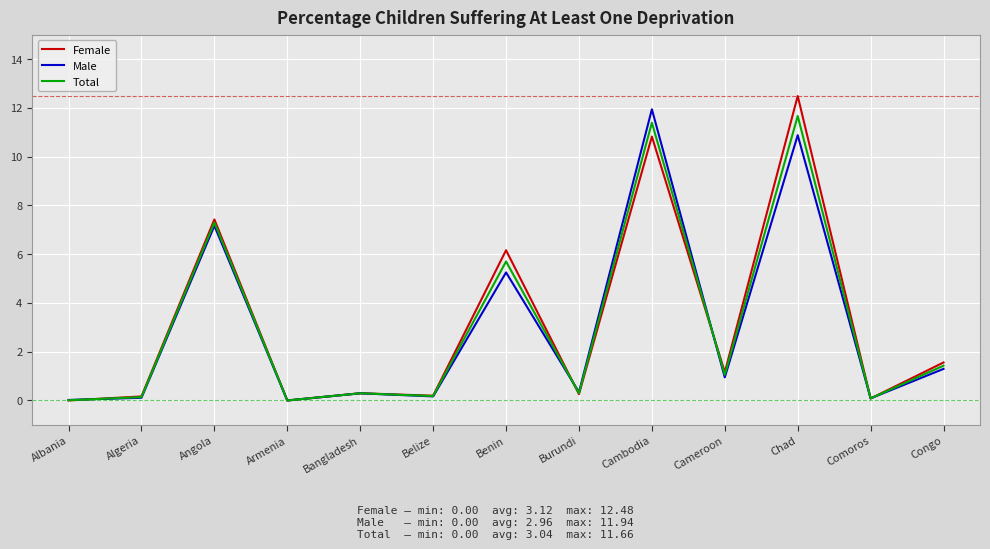

What are all the series names shown in the legend?

Female, Male, Total